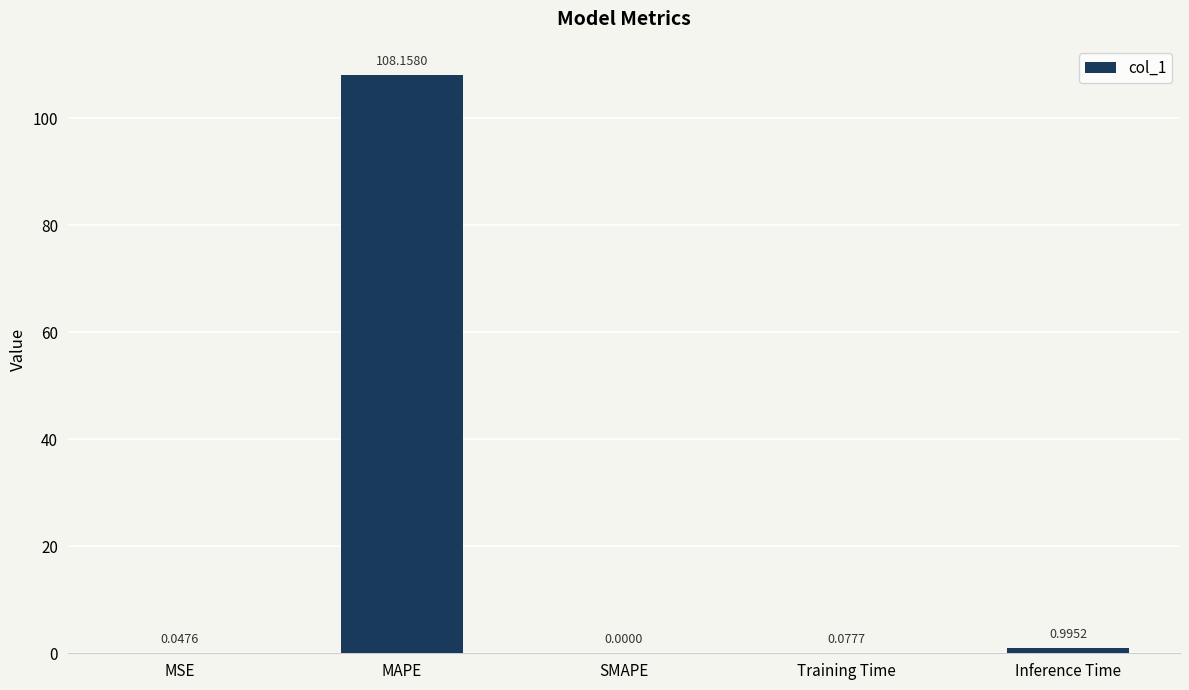

What is the sum of all values?

109.3